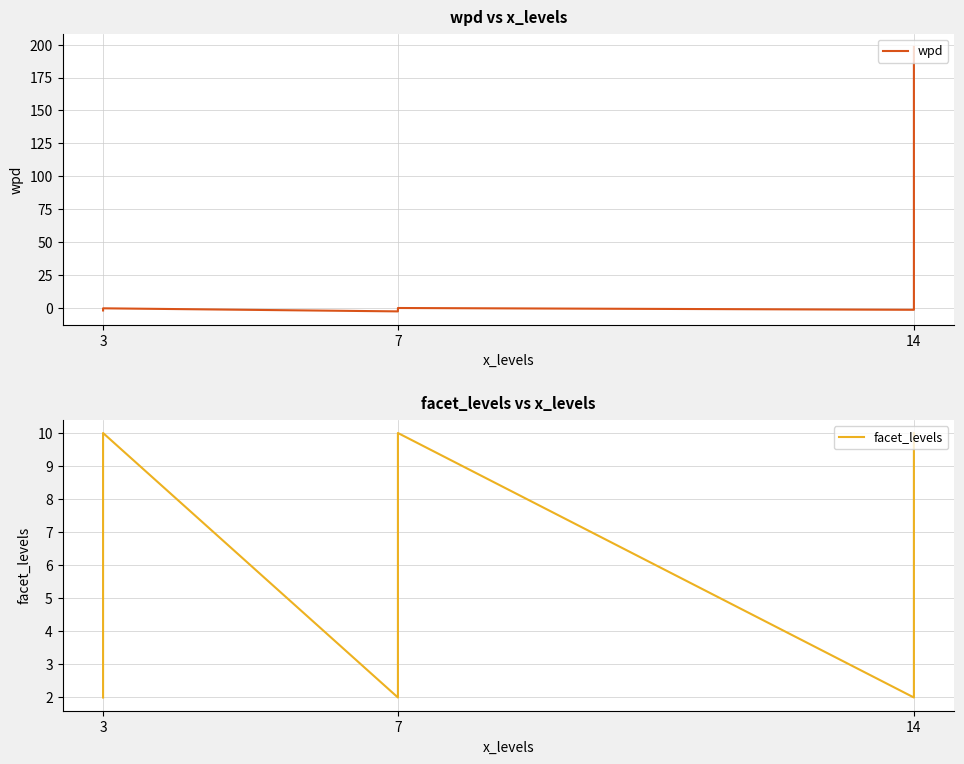

How many lines are shown in the chart?

2